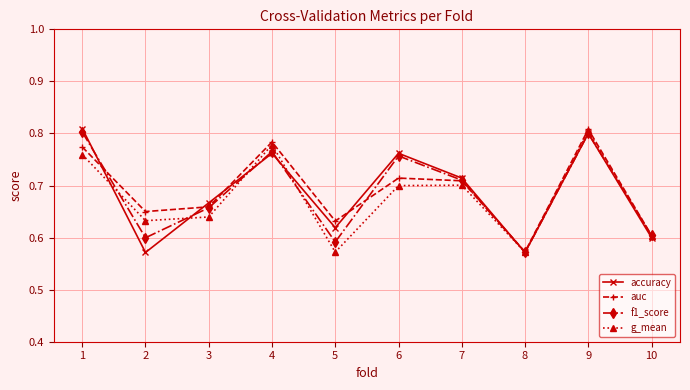

How many auc values are between 0 and 1?

10